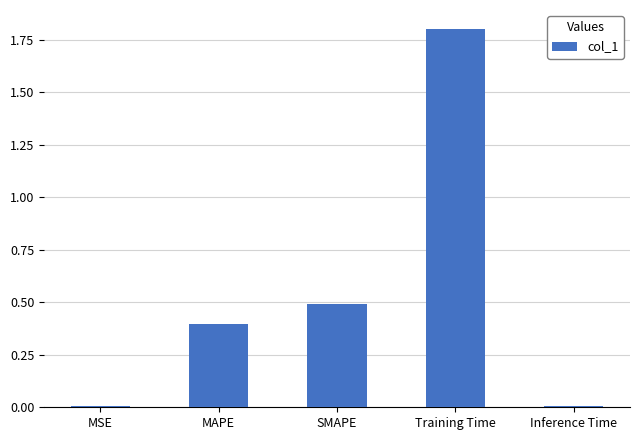

Read the value at SMAPE.

0.5